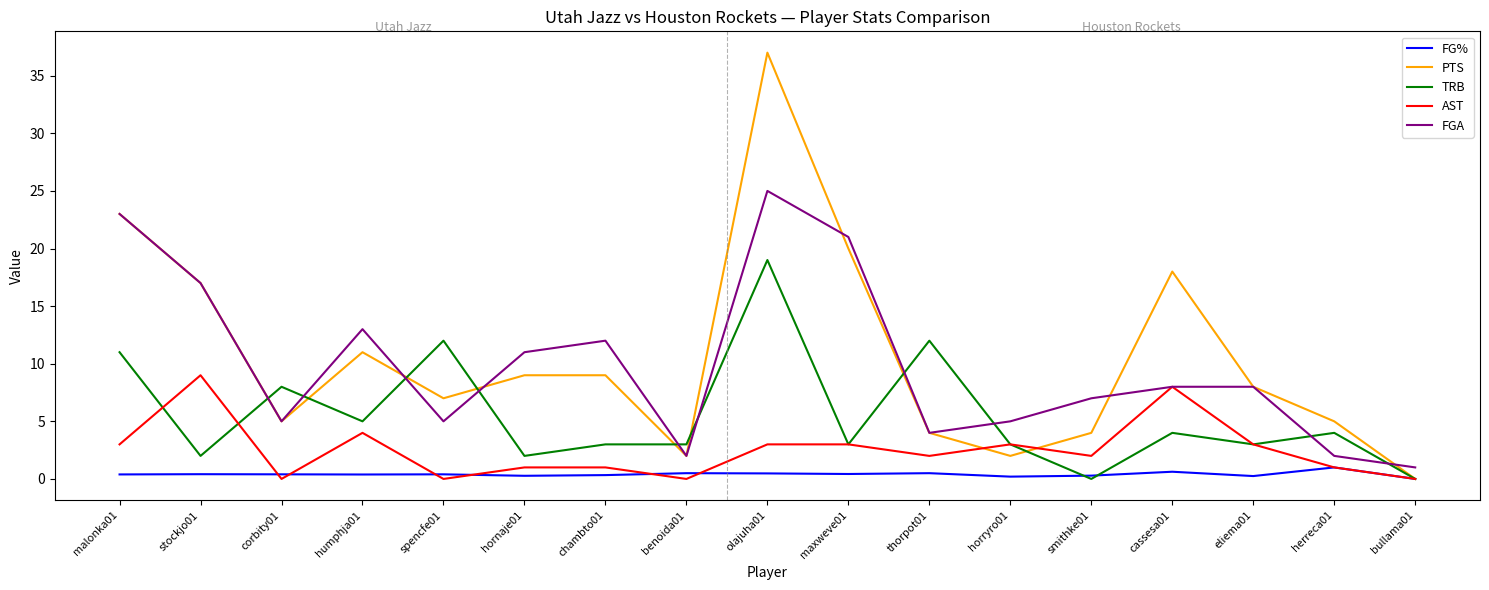

True or false: PTS and FGA cross at least once.

True